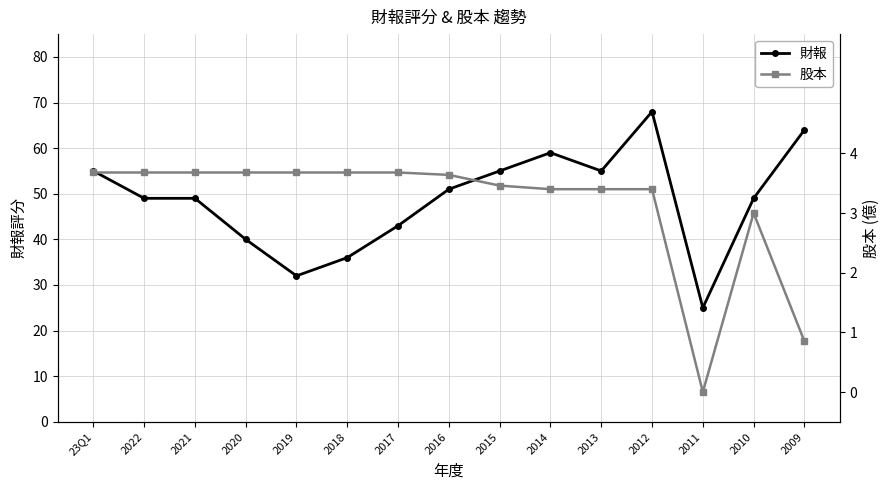

Between 2016 and 2018, which is larger?

2016